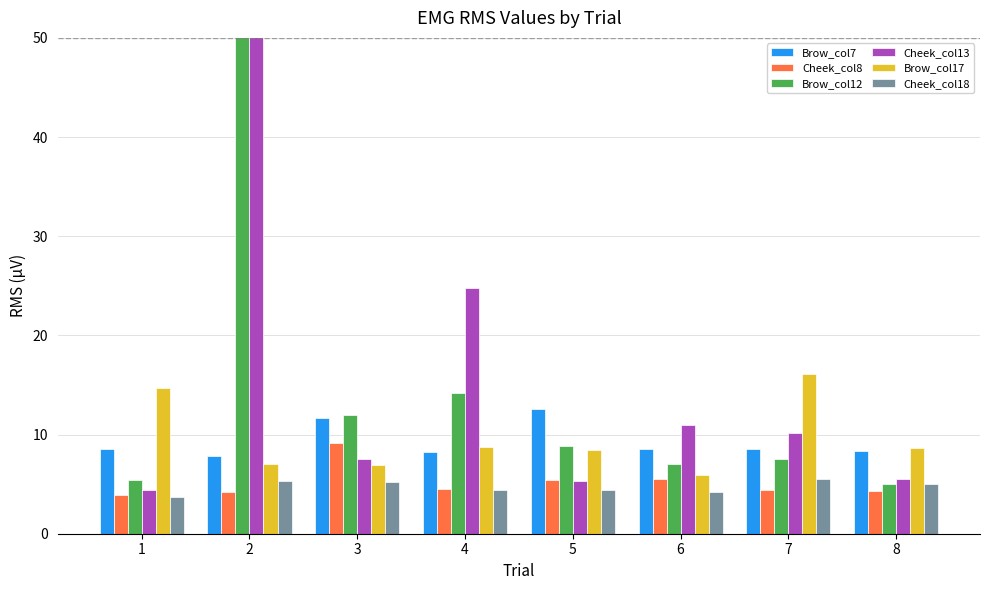

What is the smallest value displayed?

3.7